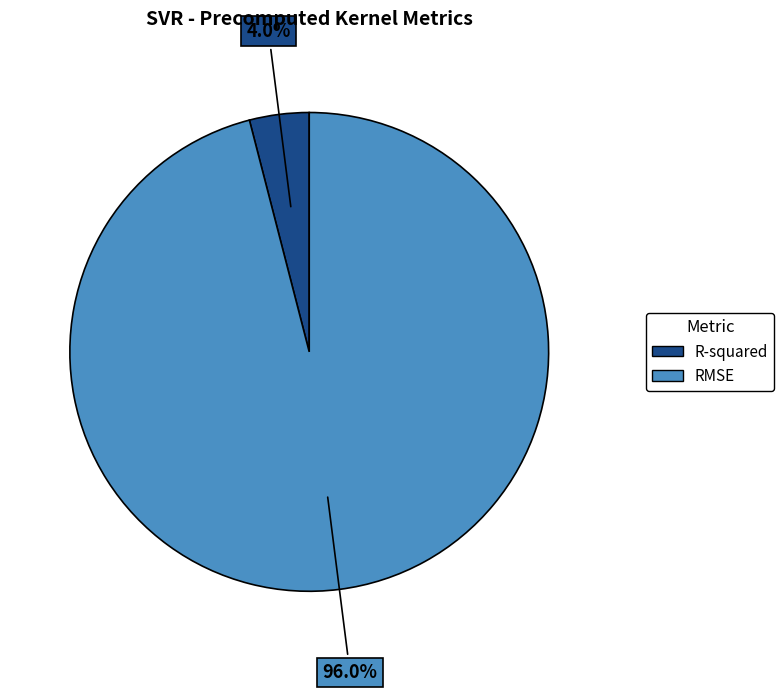

Do RMSE and R-squared together represent more than half of the pie?

Yes